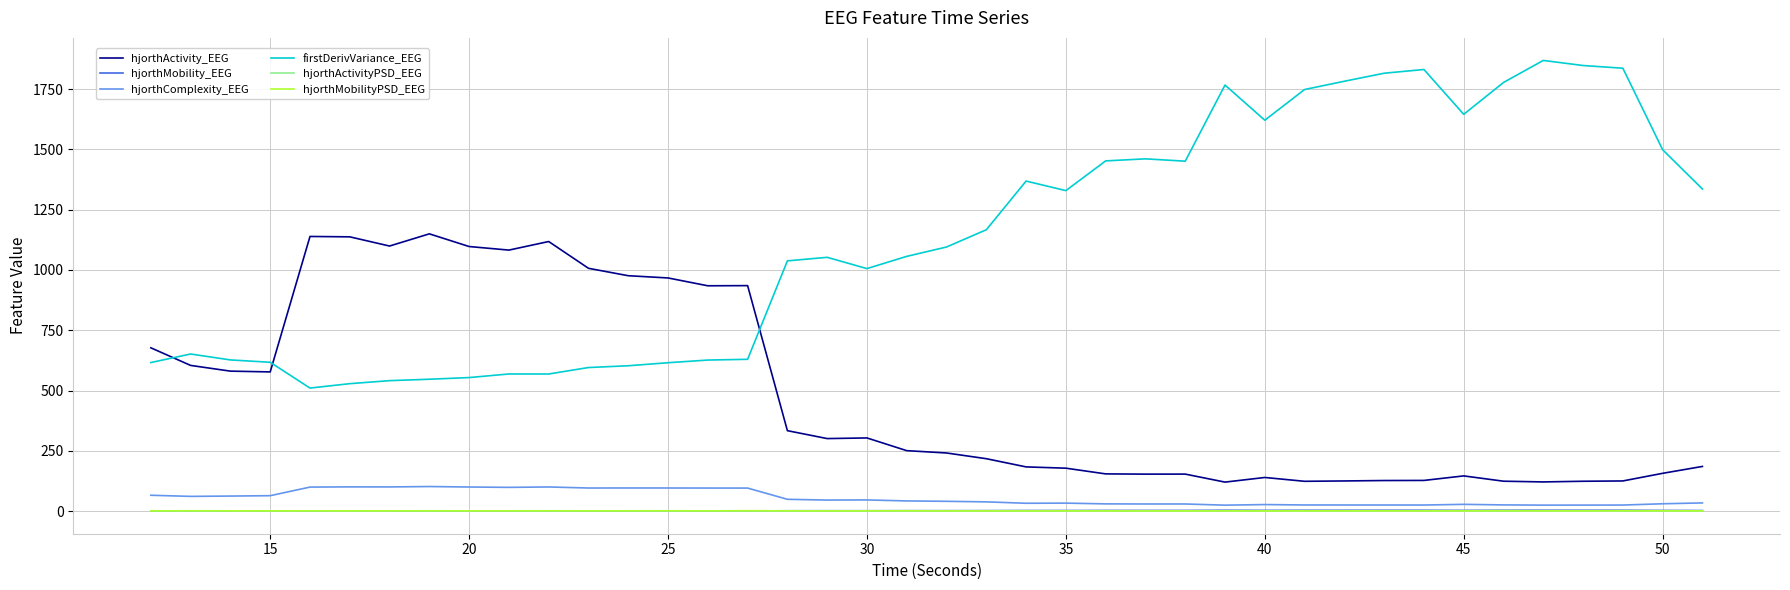

Which series has the largest total across all categories?

firstDerivVariance_EEG